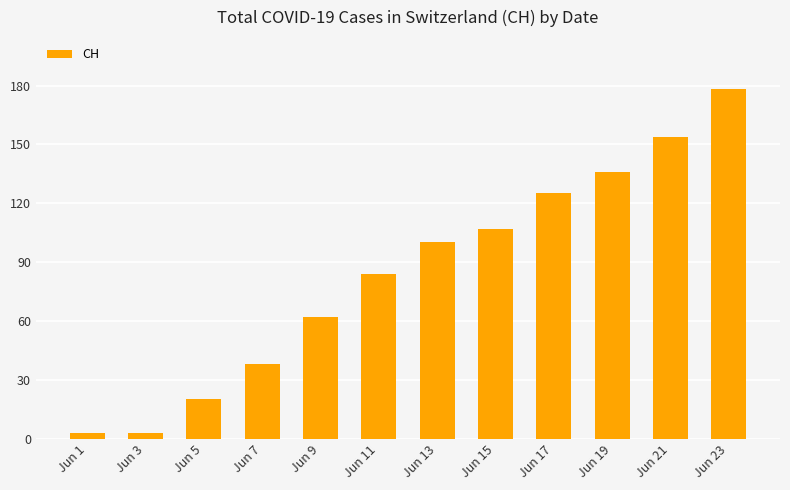

Reading left to right, transcribe all the data shown in this chart.

Jun 1=3	Jun 3=3	Jun 5=20	Jun 7=38	Jun 9=62	Jun 11=84	Jun 13=100	Jun 15=107	Jun 17=125	Jun 19=136	Jun 21=154	Jun 23=178